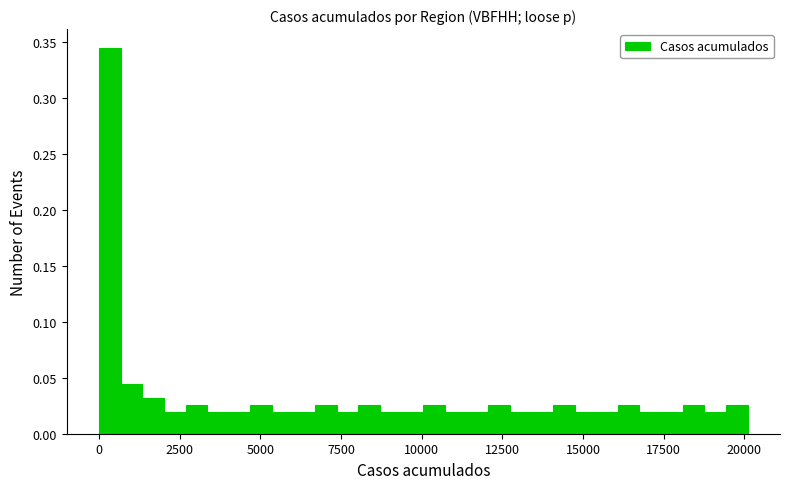

Read against the x-axis, roughly where is the centre of the tallest bar?

500